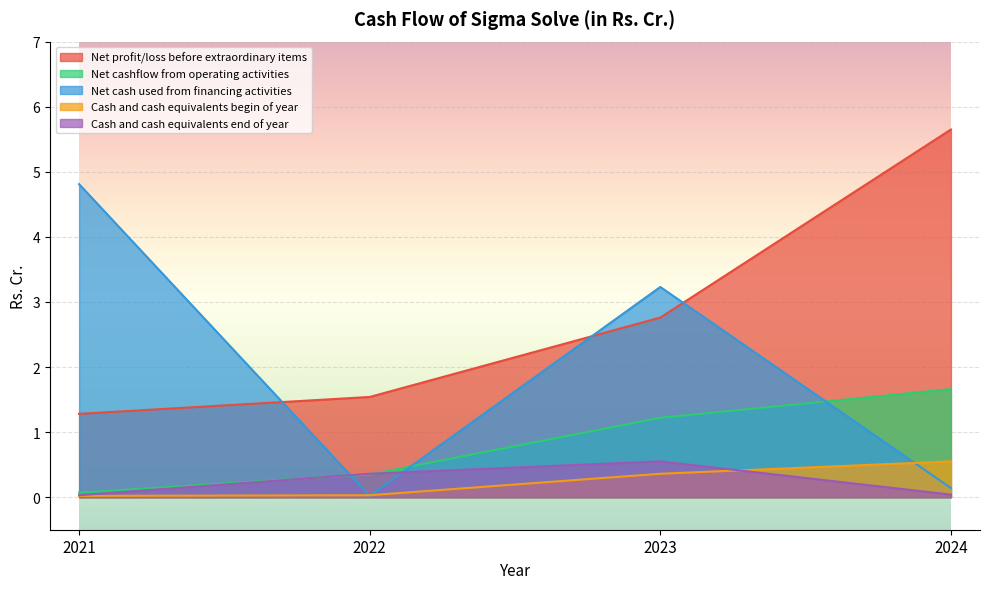

What is the difference between the second highest and second lowest values in the Net cash used from financing activities series?

3.1